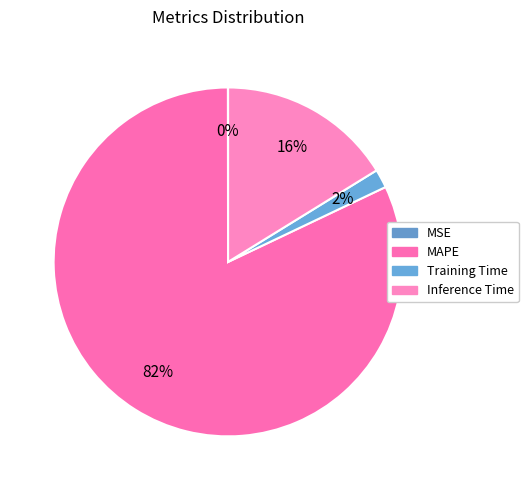

To the nearest percent, what percentage of the pie is MAPE?

82%